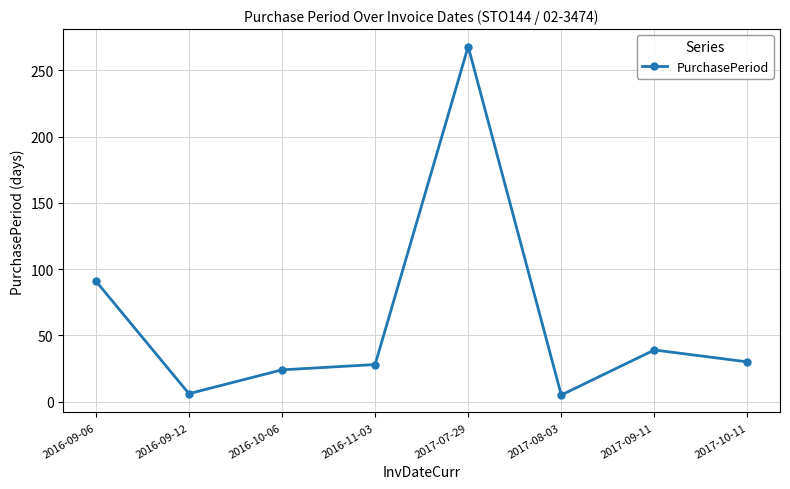

What is the label of the 3rd point from the left?

2016-10-06